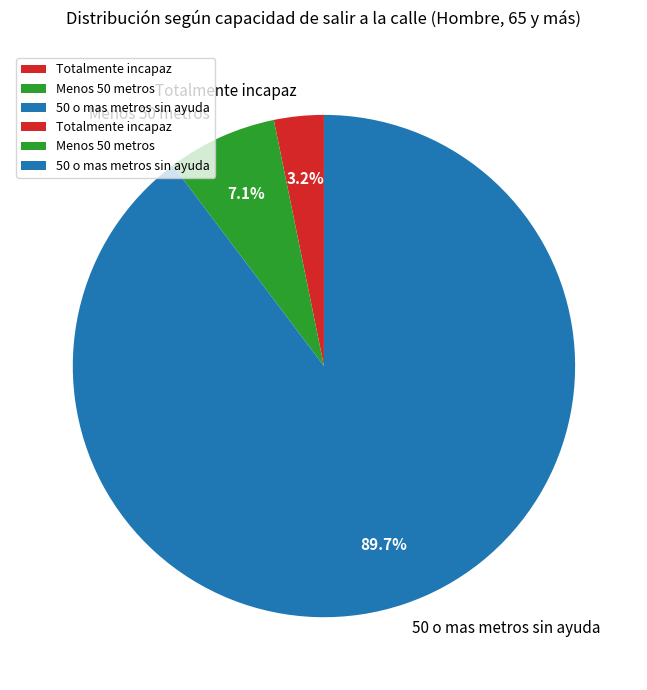

To the nearest percent, what portion does 50 o mas metros sin ayuda represent?

90%